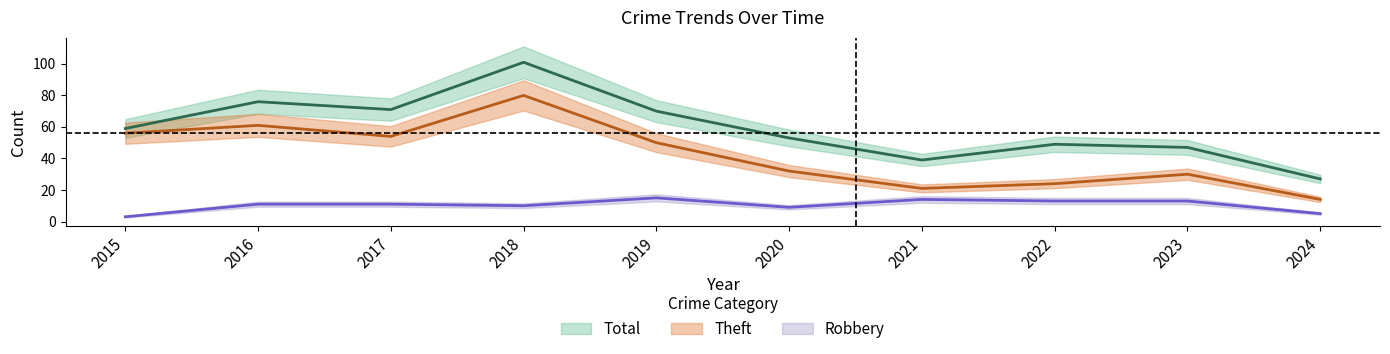

What is the spread (max minus min) of values at 2024?

22